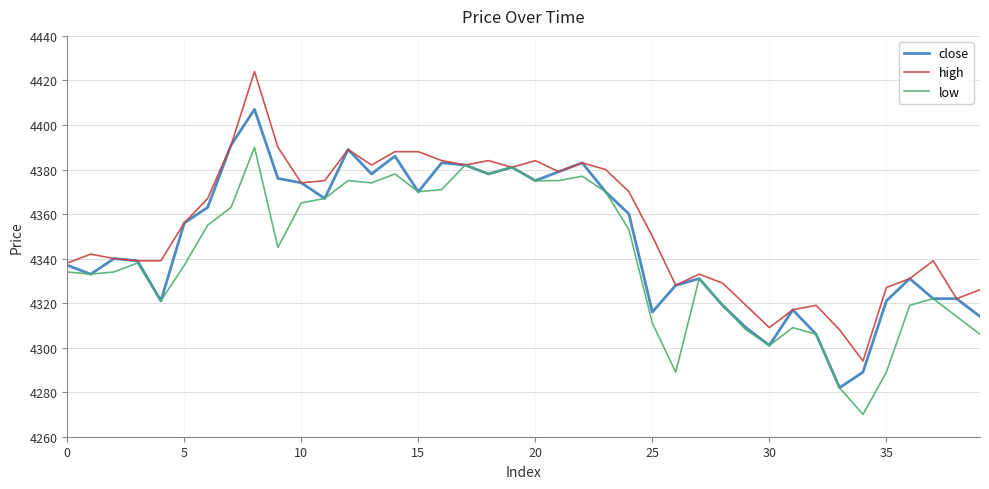

List the series in order of their peak value, highest first.

high, close, low